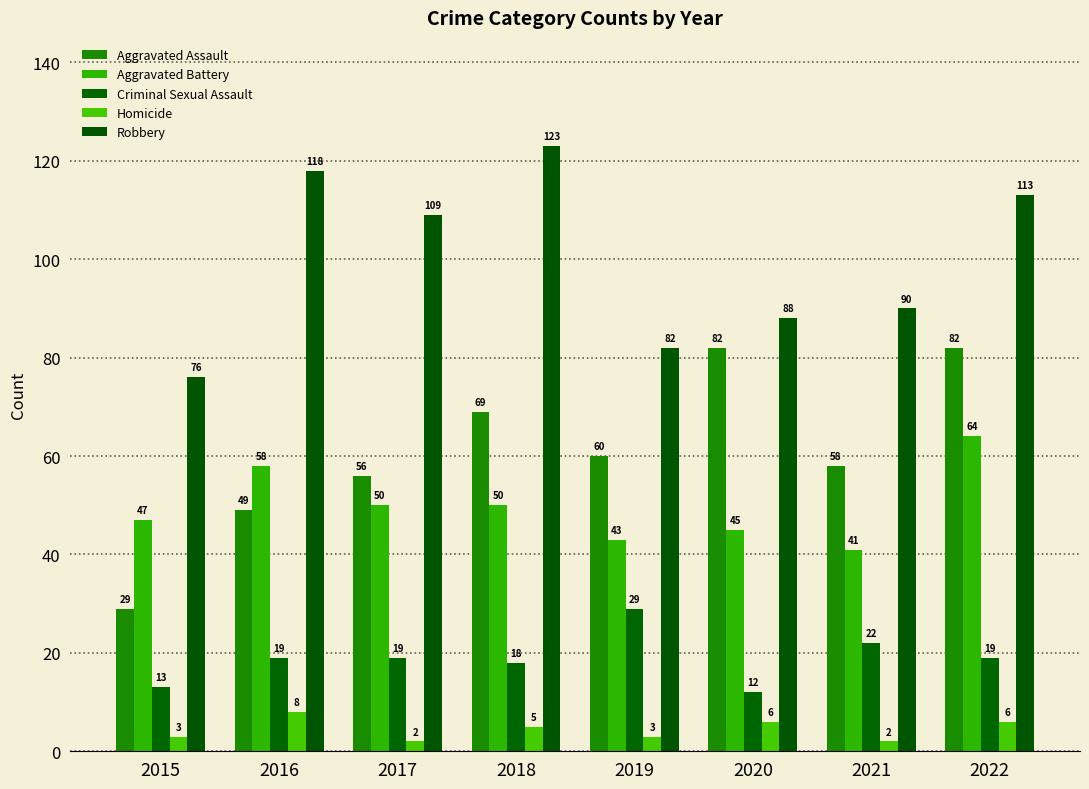

At how many categories does at least one series exceed 50?

8